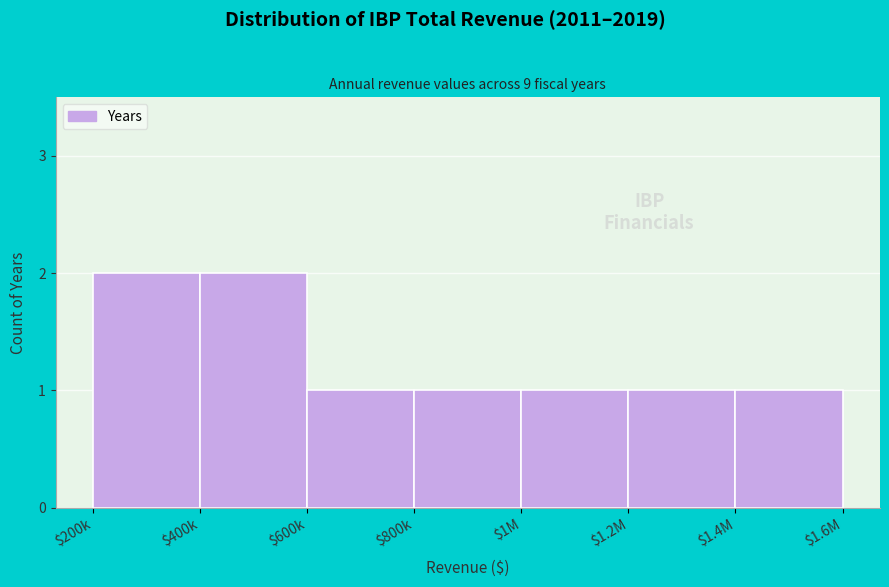

Reading left to right, what are all the values shown in this chart?

2	2	1	1	1	1	1